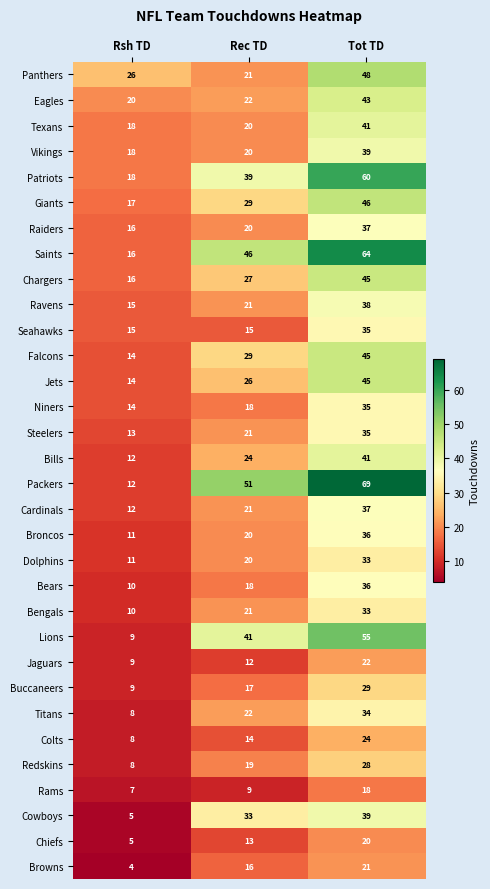

How many categories are shown in the chart?

3